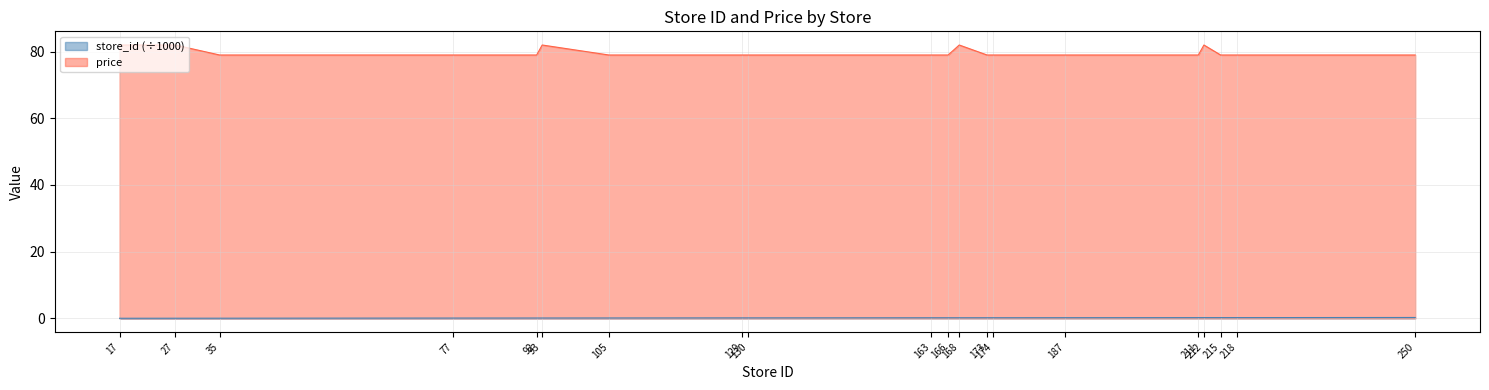

Read the price value at 129.

79.0